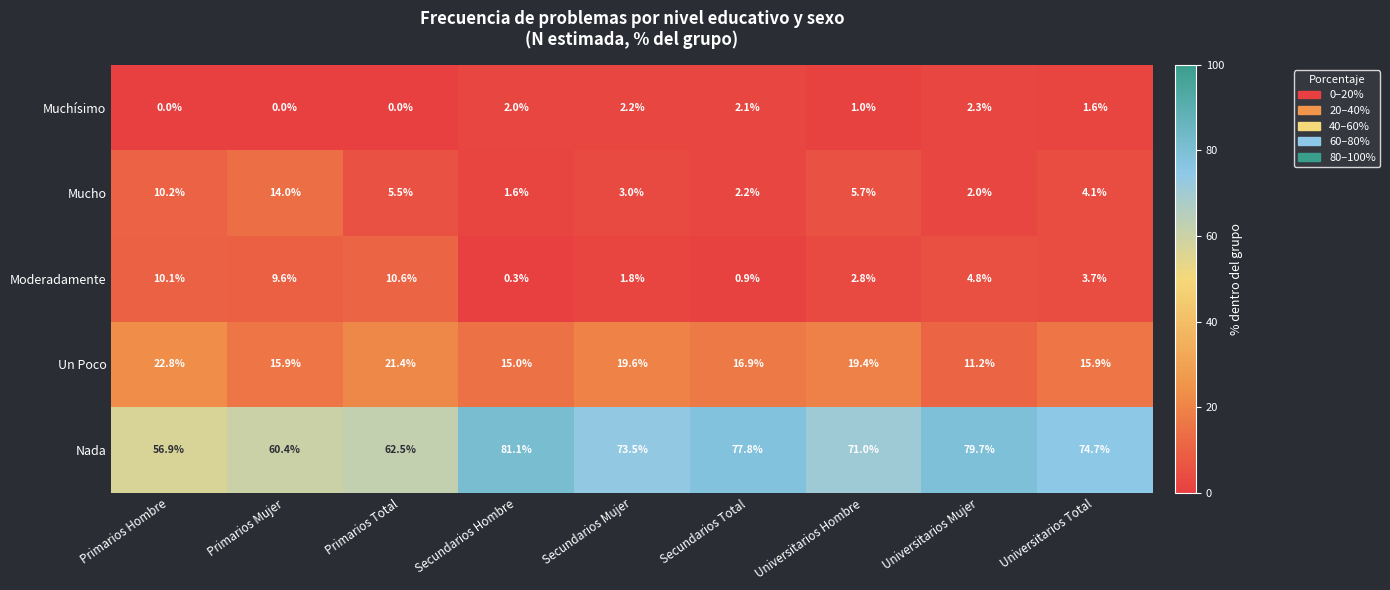

The Mucho series shows 5.7 at Universitarios Hombre. True or false?

True